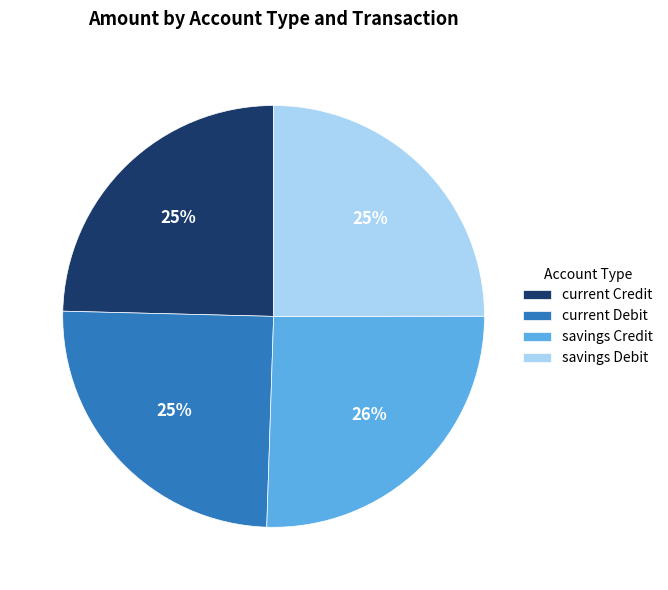

Is there any slice that represents more than half of the pie?

No